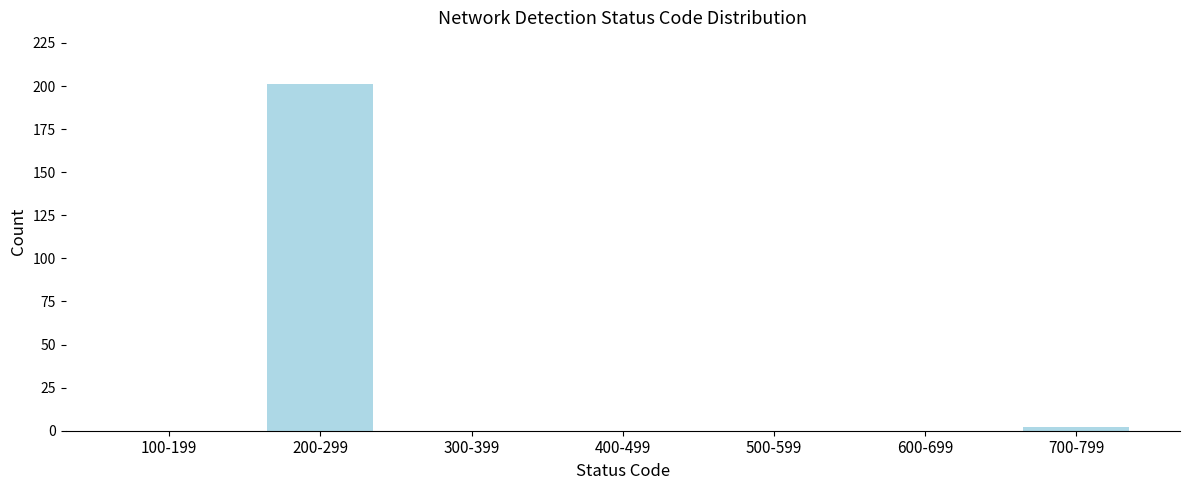

Reading left to right, transcribe all the data shown in this chart.

100-199=0	200-299=201	300-399=0	400-499=0	500-599=0	600-699=0	700-799=2